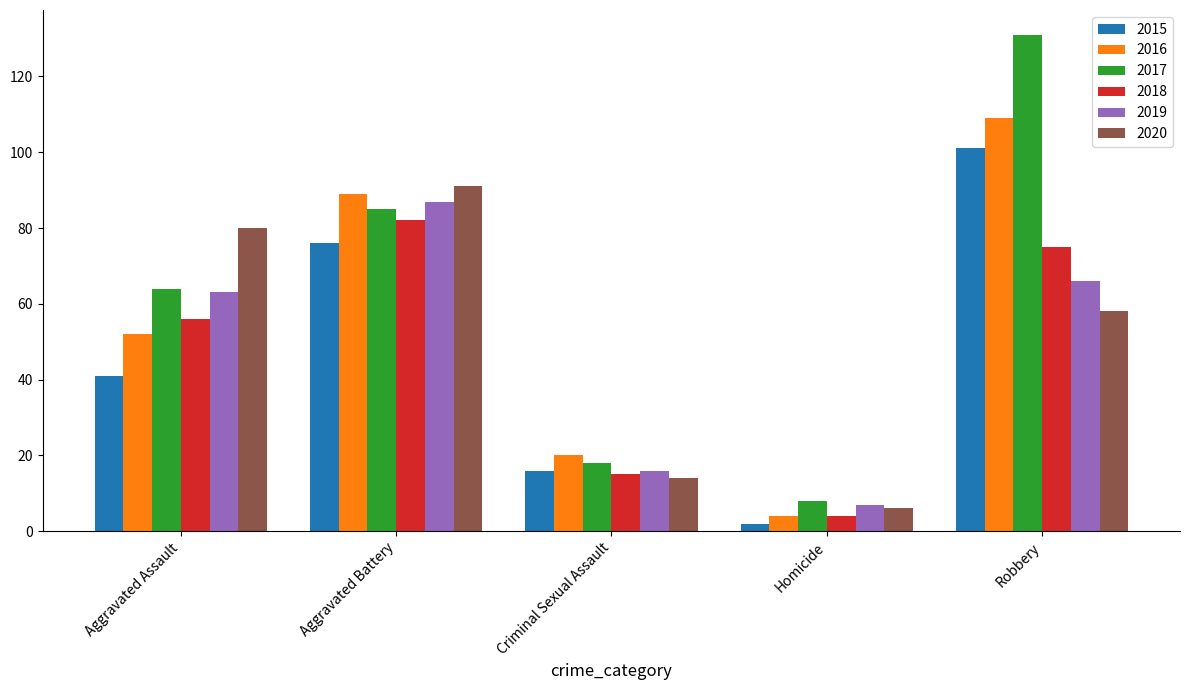

What is the label of the 3rd bar from the left?

Criminal Sexual Assault